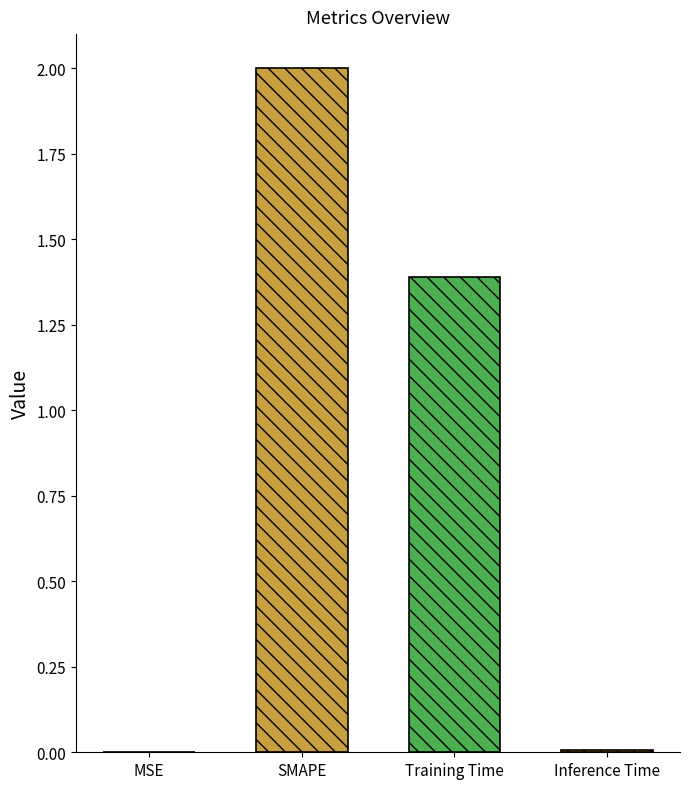

The value at MSE is 0.0. True or false?

True